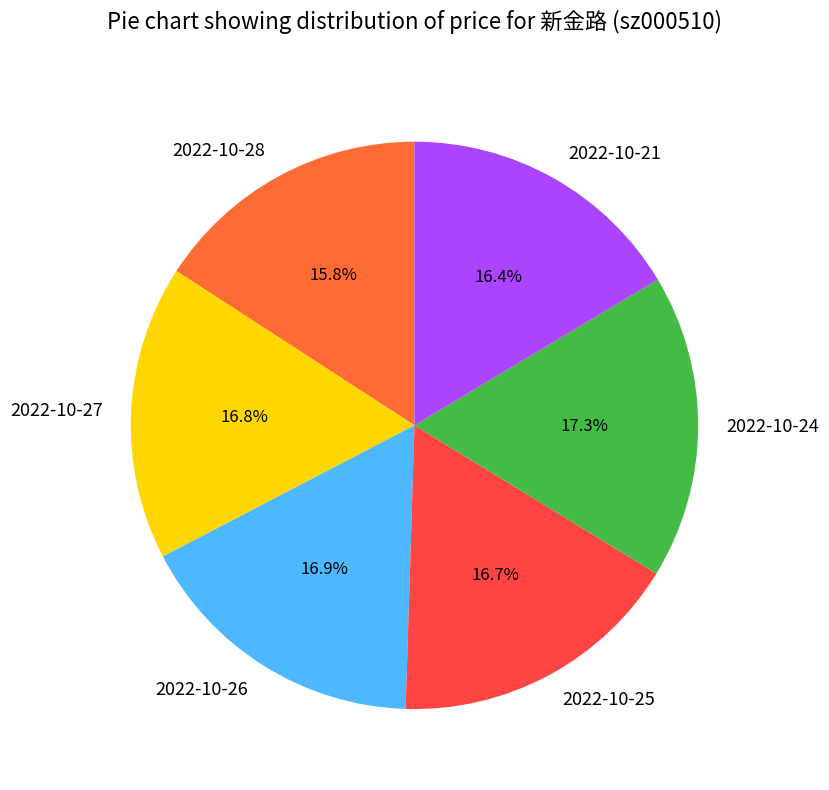

To the nearest percent, what percentage of the pie is 2022-10-21?

16%